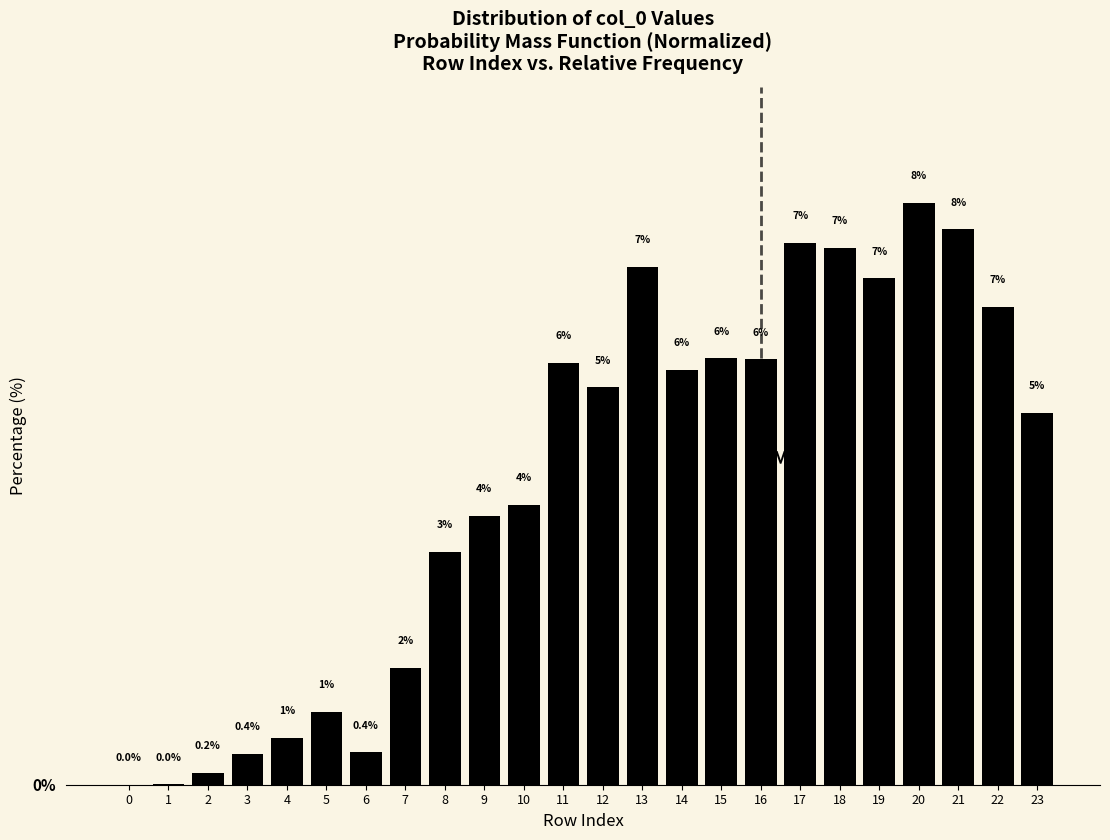

What is the sum of all values?

100.0